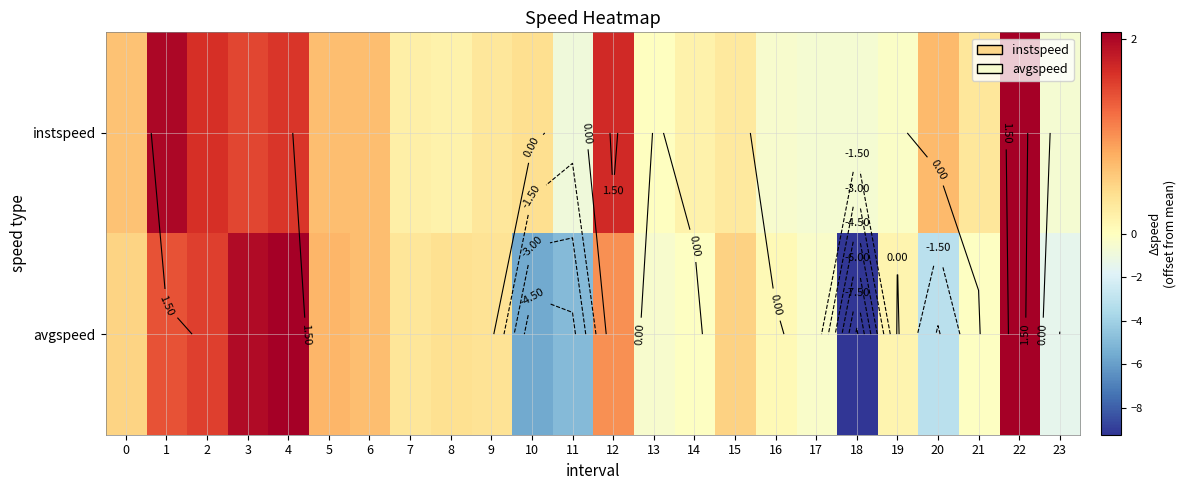

What is the difference between the second highest and second lowest values in the avgspeed series?

7.7